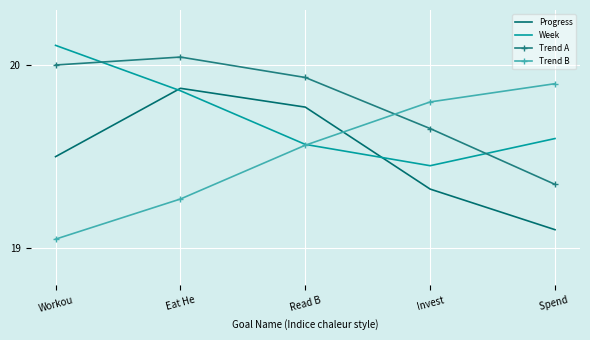

What are all the series names shown in the legend?

Progress, Week, Trend A, Trend B